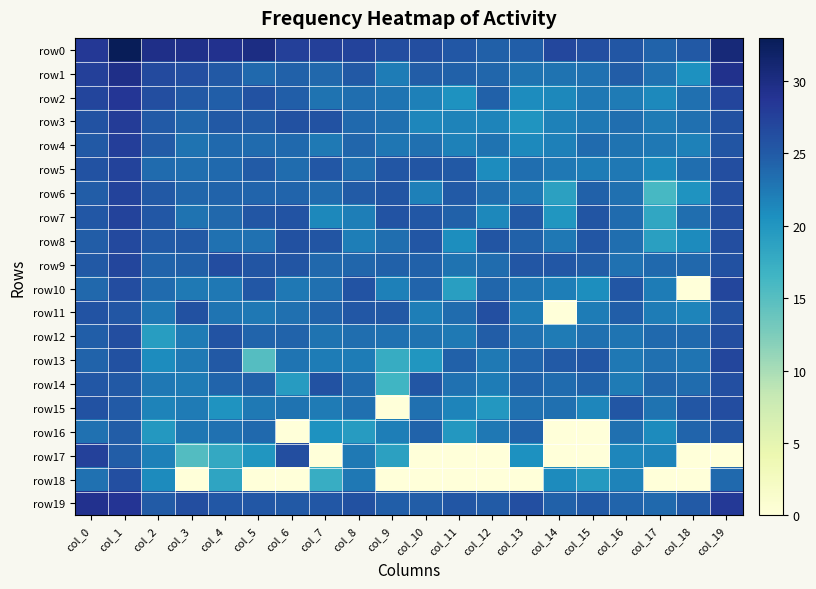

Which has a higher value, col_11 or col_9?

col_9